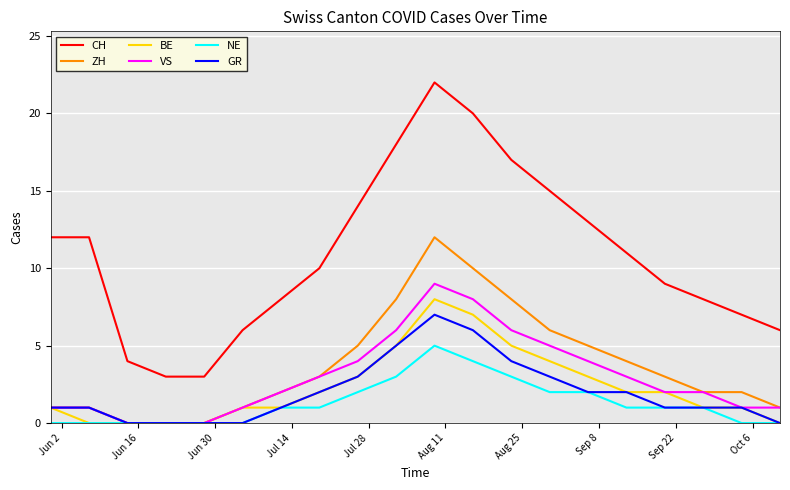

Which series has the largest range (max minus min)?

CH